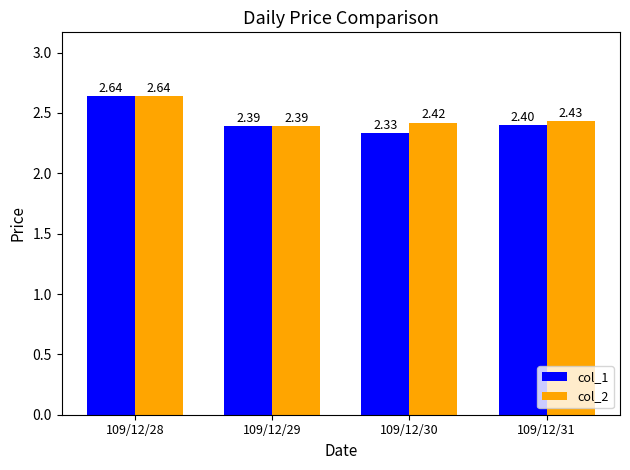

At which label does col_1 reach its peak?

109/12/28